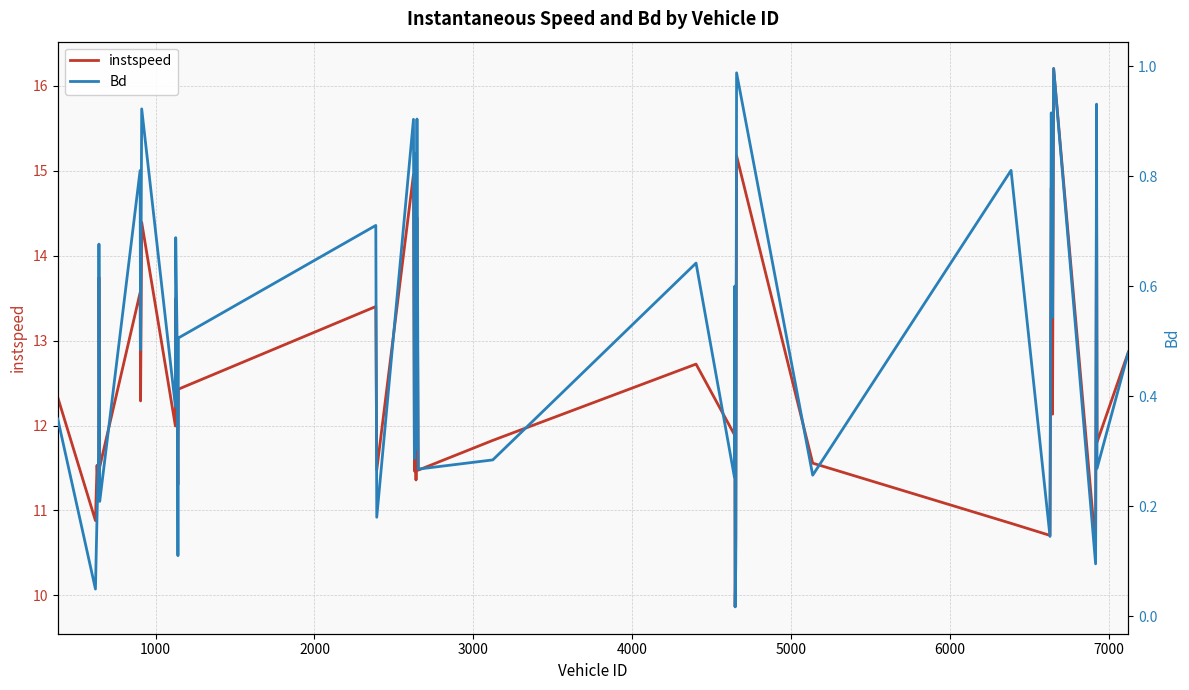

How many data points does each series have?

40